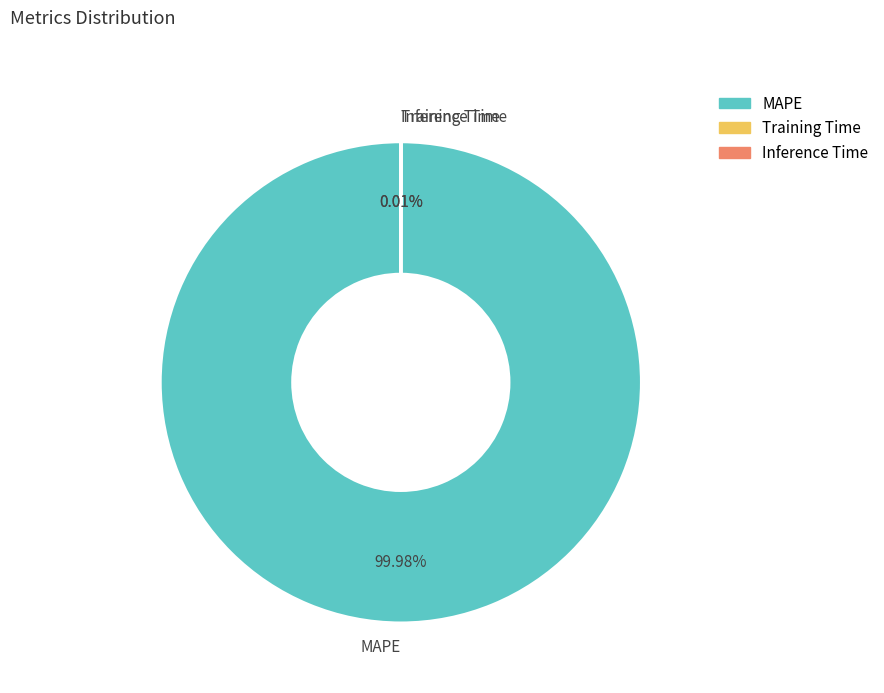

Is there any slice that represents more than half of the pie?

Yes